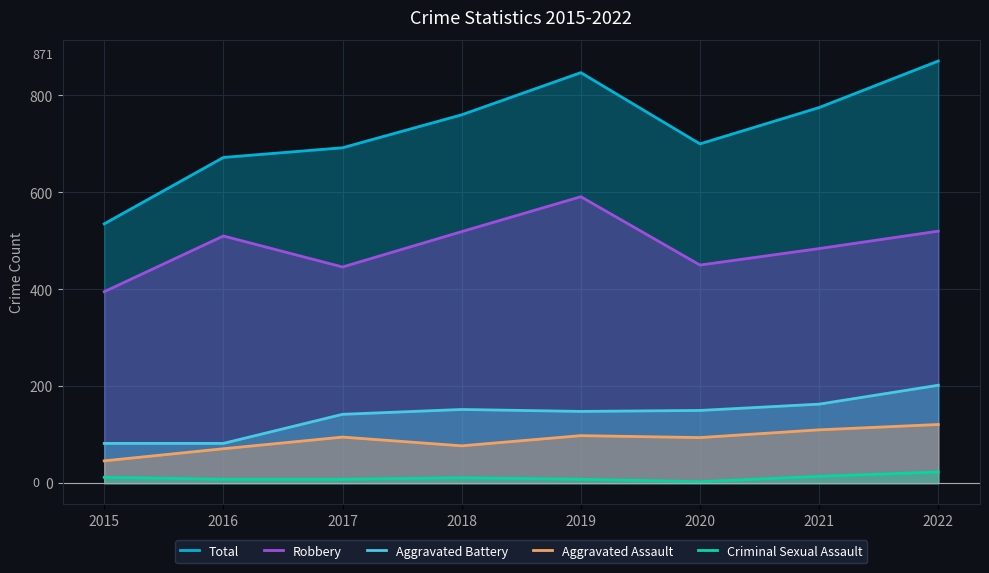

Between 2019 and 2022, which is larger?

2022